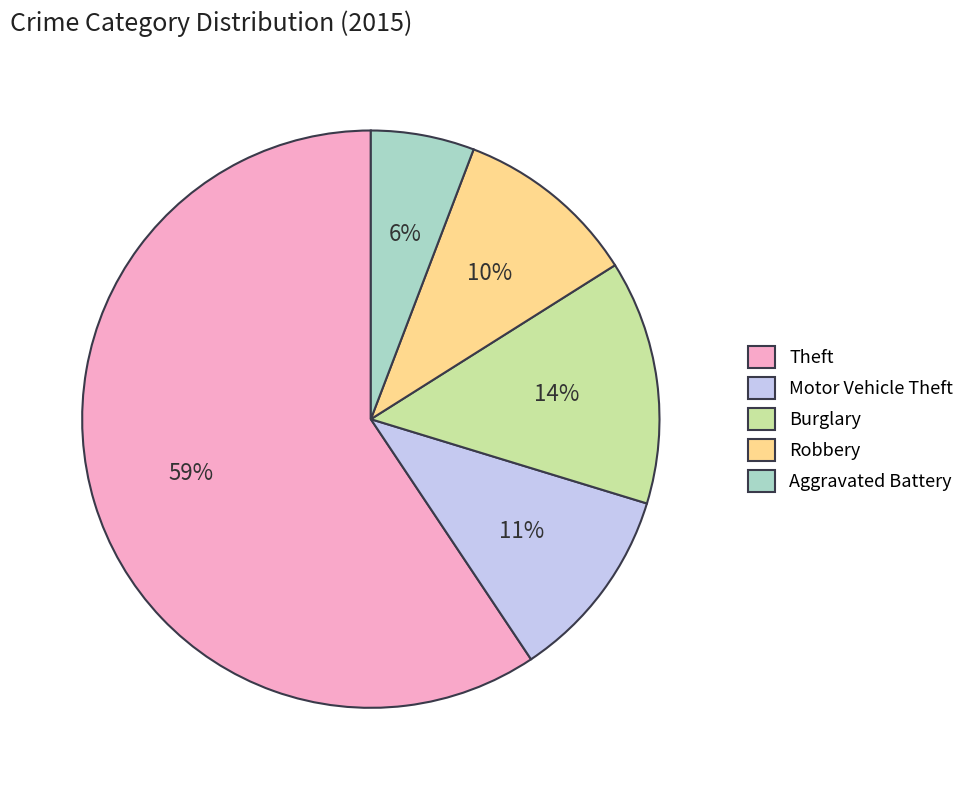

Is there any slice that represents more than half of the pie?

Yes